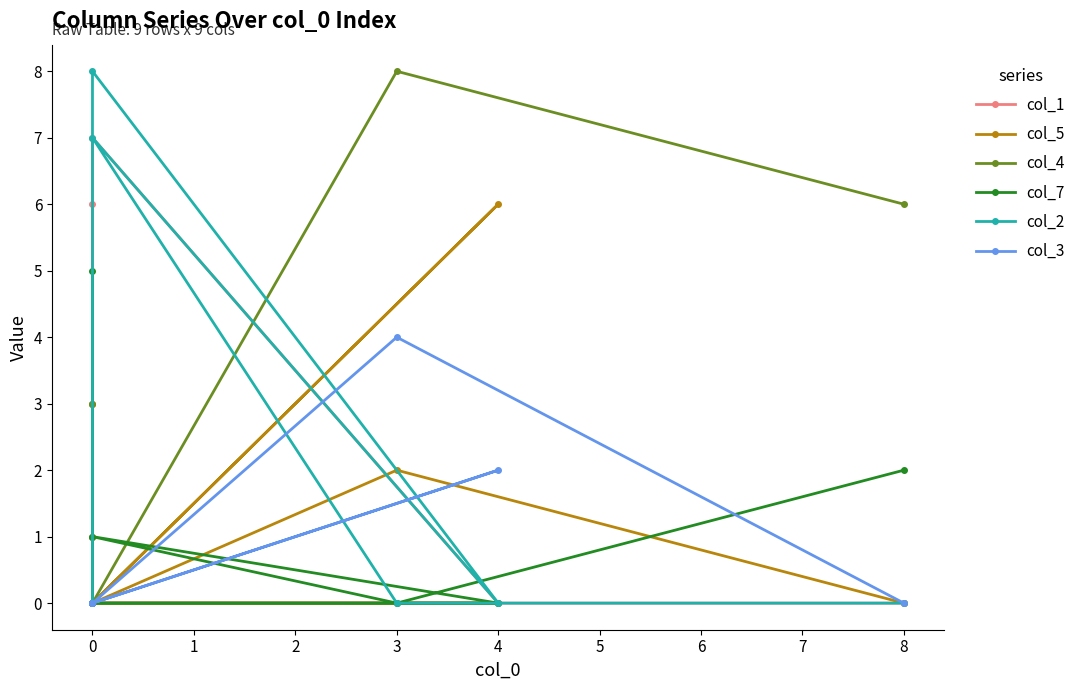

The col_4 series shows 8 at 3. True or false?

True